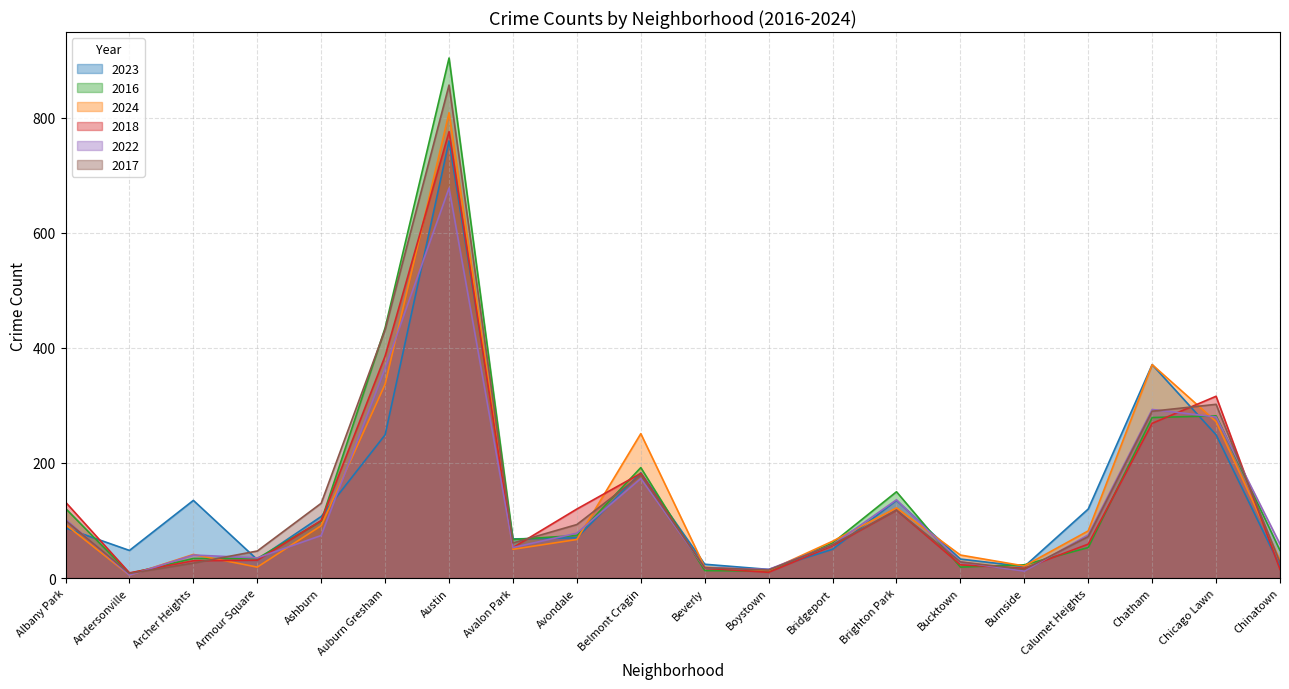

Which category has the highest value in the 2022 series?

Austin